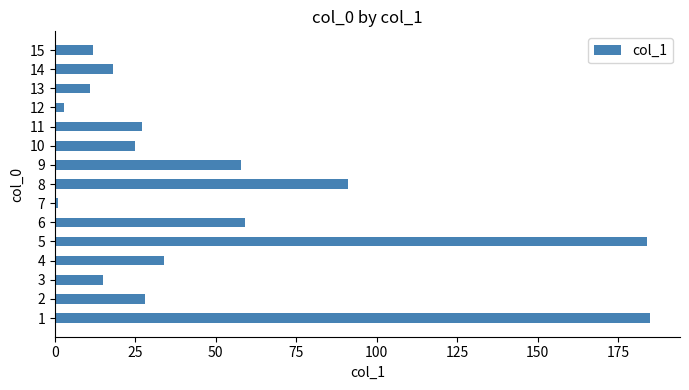

Read the value at 9.

58